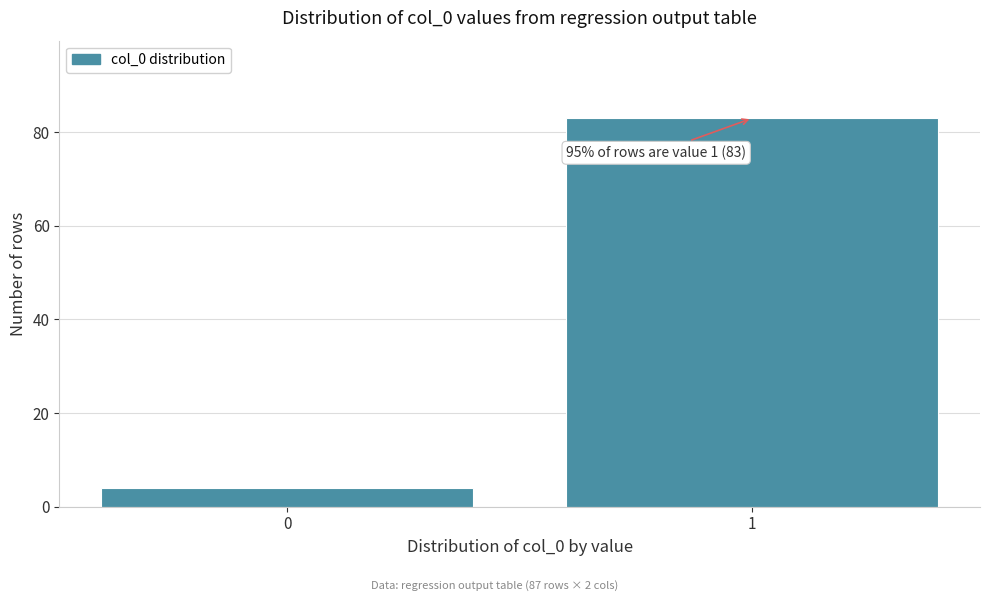

Reading left to right, what are all the values shown in this chart?

0=4	1=83